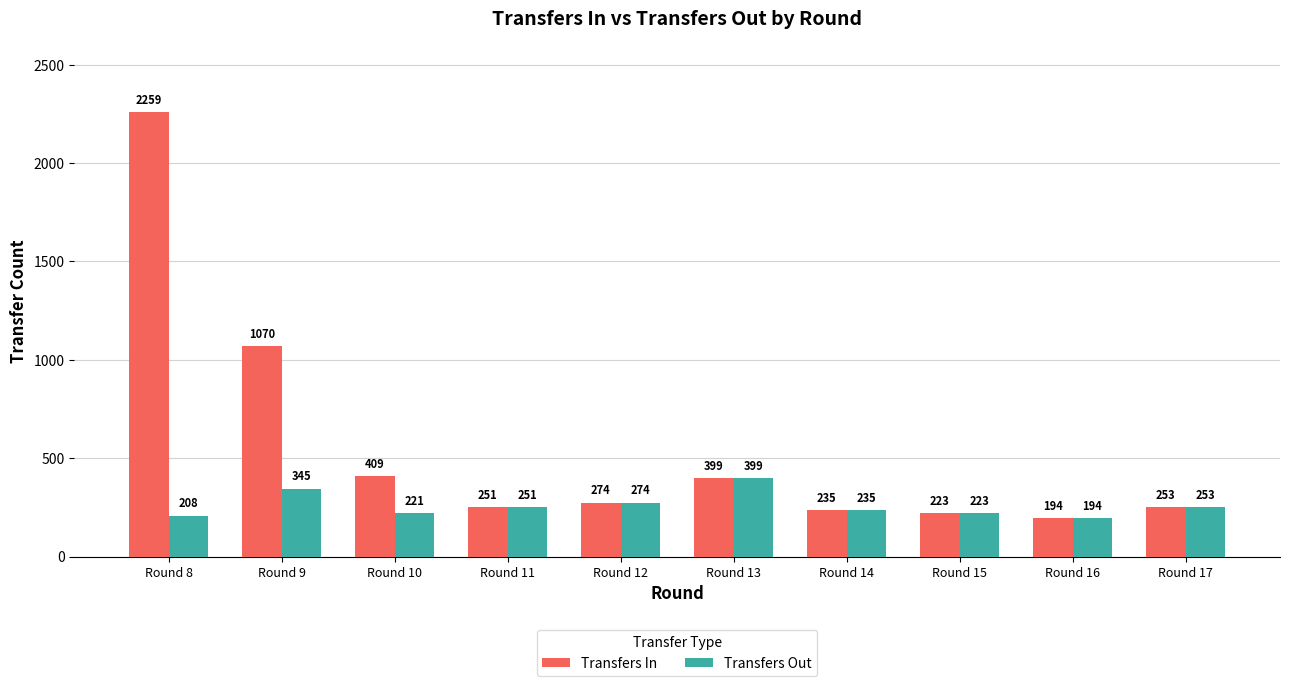

How many data points in Transfers In are less than 274?

5